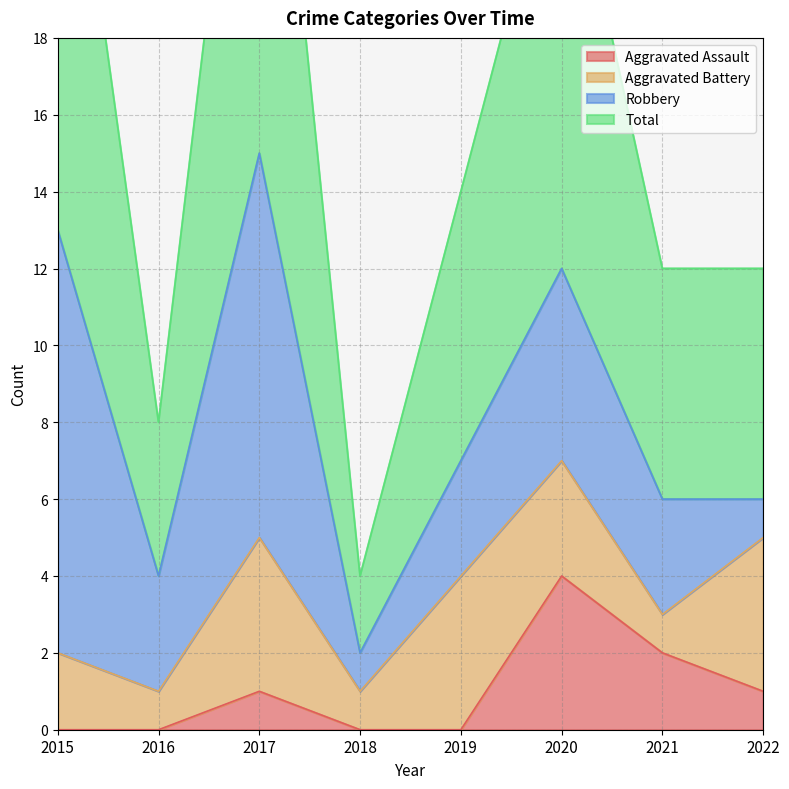

How many Aggravated Assault values are between 0 and 2?

7